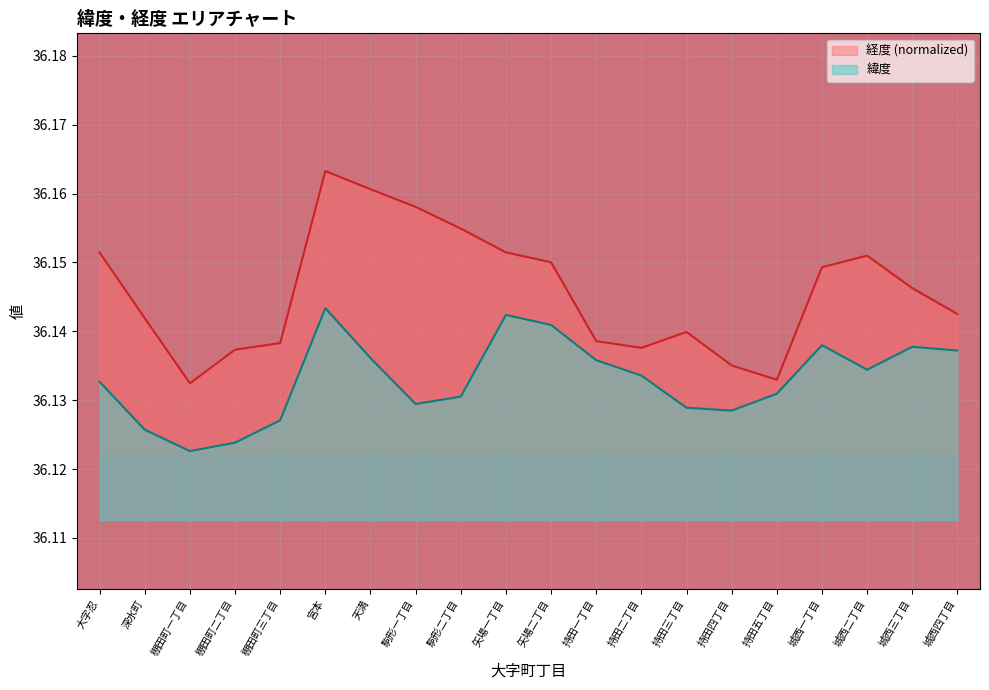

Reading left to right, what are all the values shown in this chart?

緯度: 大字忍=36.1	深水町=36.1	棚田町一丁目=36.1	棚田町二丁目=36.1	棚田町三丁目=36.1	宮本=36.1	天満=36.1	駒形一丁目=36.1	駒形二丁目=36.1	矢場一丁目=36.1	矢場二丁目=36.1	持田一丁目=36.1	持田二丁目=36.1	持田三丁目=36.1	持田四丁目=36.1	持田五丁目=36.1	城西一丁目=36.1	城西二丁目=36.1	城西三丁目=36.1	城西四丁目=36.1
経度: 大字忍=36.2	深水町=36.1	棚田町一丁目=36.1	棚田町二丁目=36.1	棚田町三丁目=36.1	宮本=36.2	天満=36.2	駒形一丁目=36.2	駒形二丁目=36.2	矢場一丁目=36.2	矢場二丁目=36.2	持田一丁目=36.1	持田二丁目=36.1	持田三丁目=36.1	持田四丁目=36.1	持田五丁目=36.1	城西一丁目=36.1	城西二丁目=36.2	城西三丁目=36.1	城西四丁目=36.1